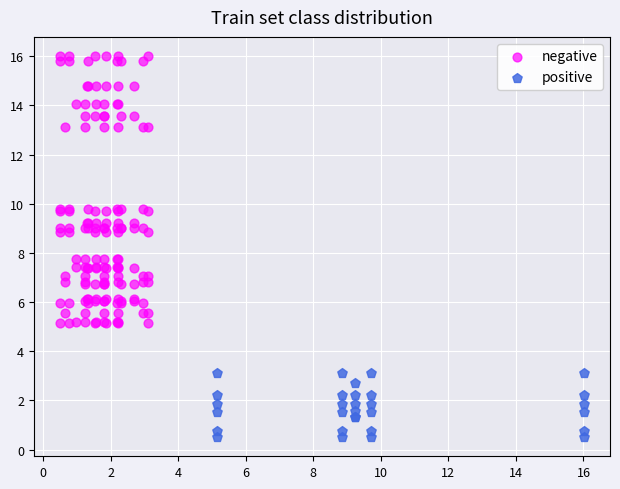

What are all the series names shown in the legend?

negative, positive